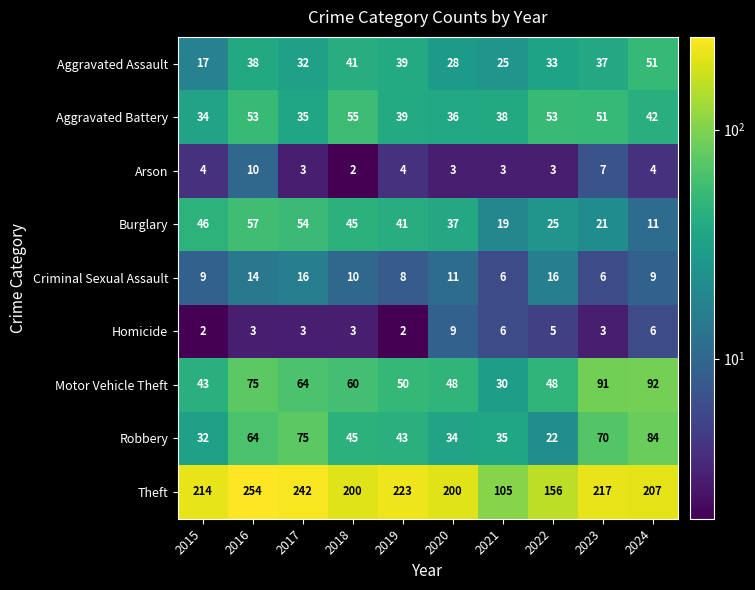

What is the smallest value displayed?

2